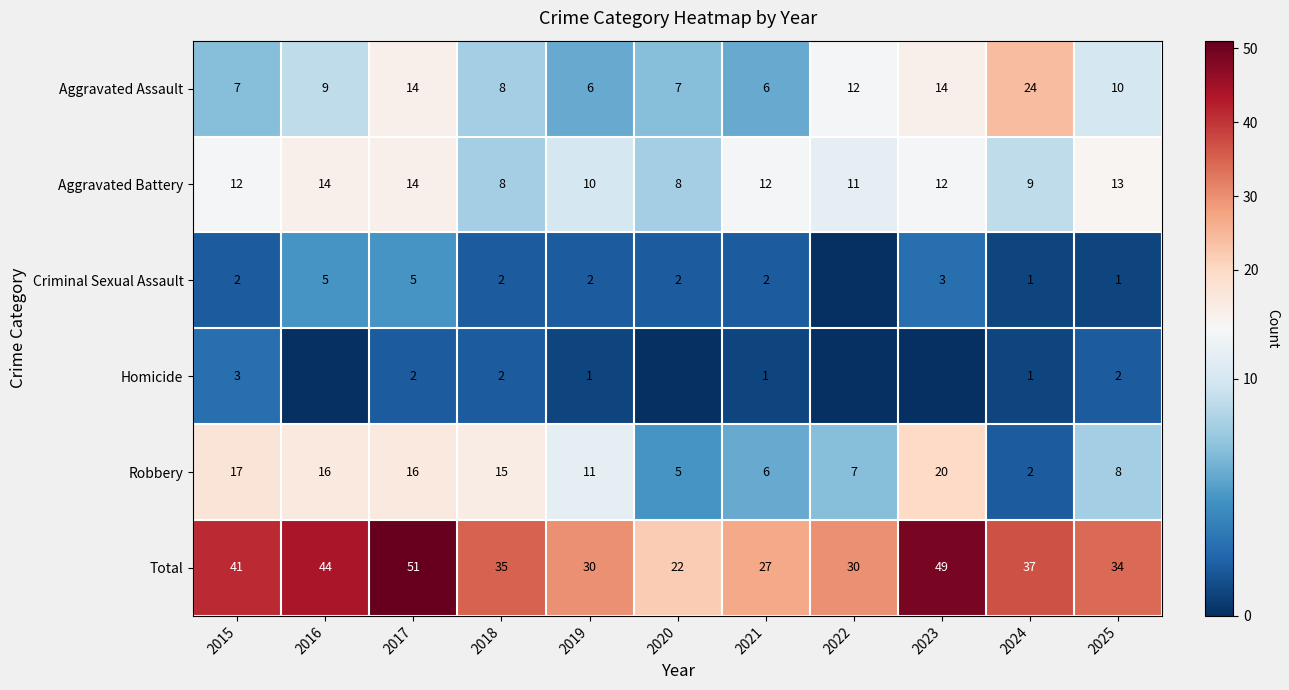

What is the difference between the highest and lowest values at 2019?

29